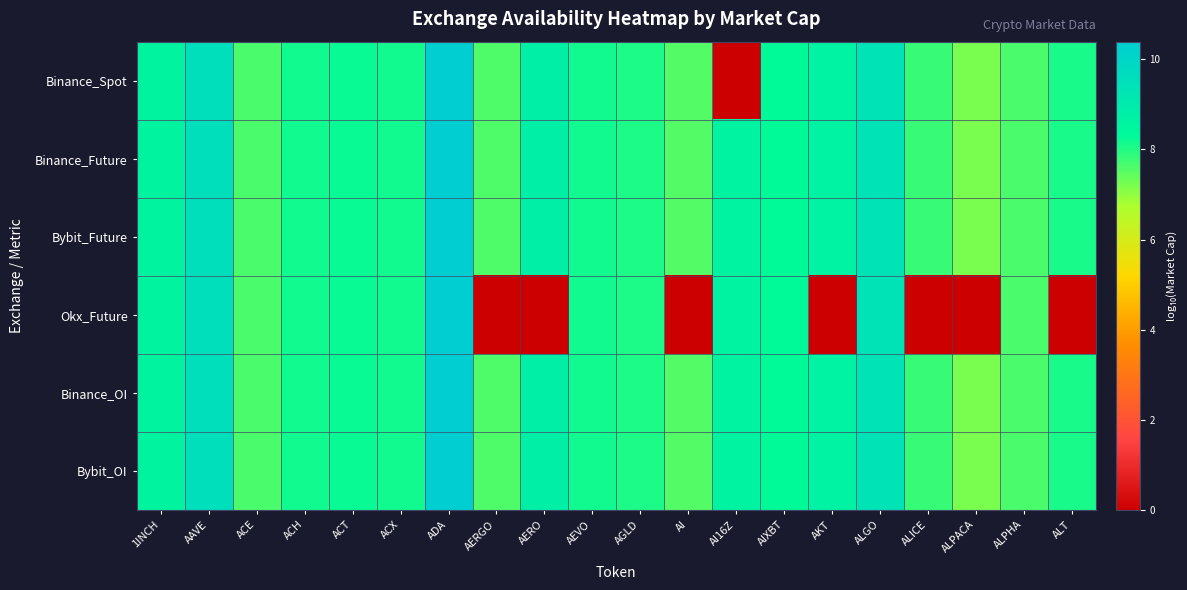

Which label corresponds to the smallest value in the chart?

AI16Z